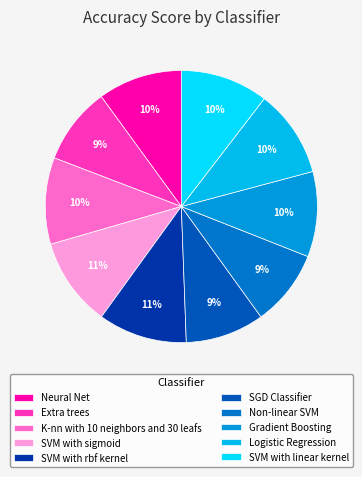

How many slices are in this pie chart?

10